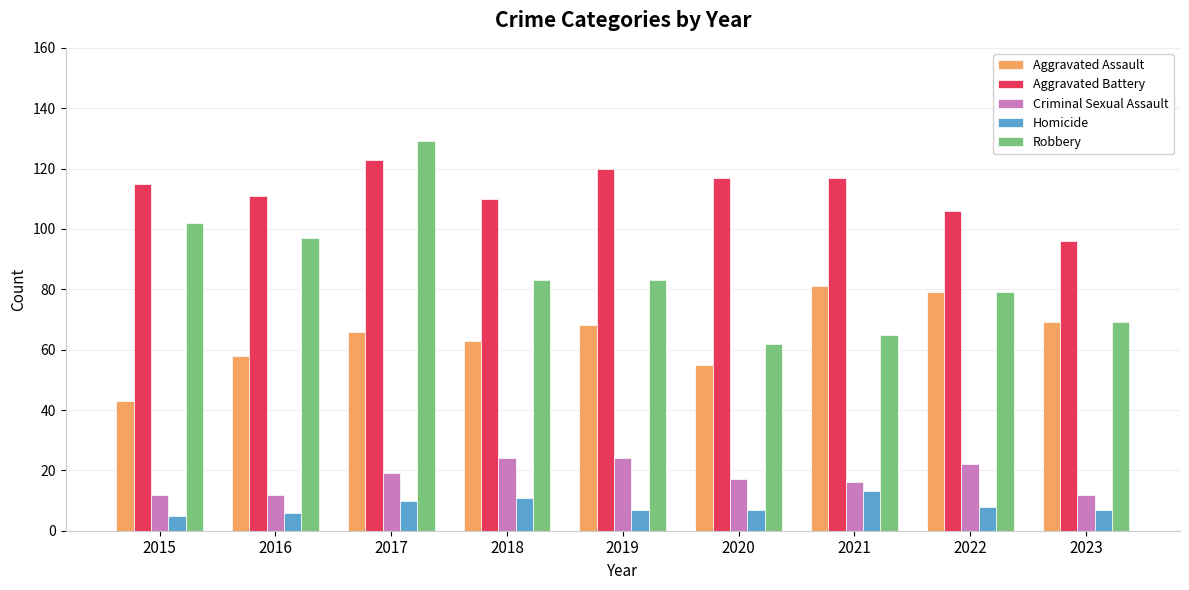

Which category has the highest value in the Aggravated Battery series?

2017